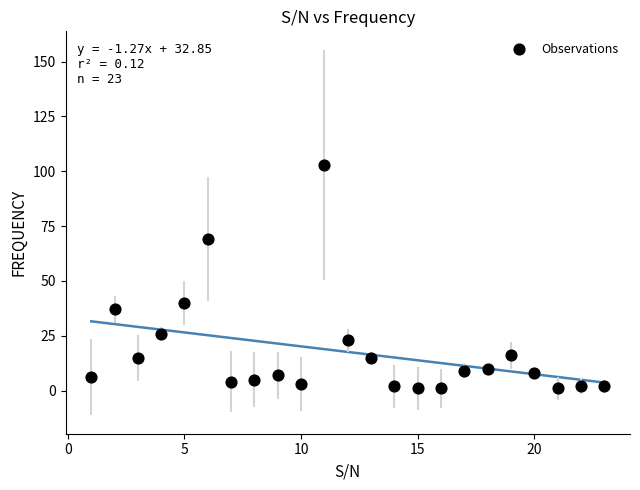

What is the range of X values (max minus min)?

22